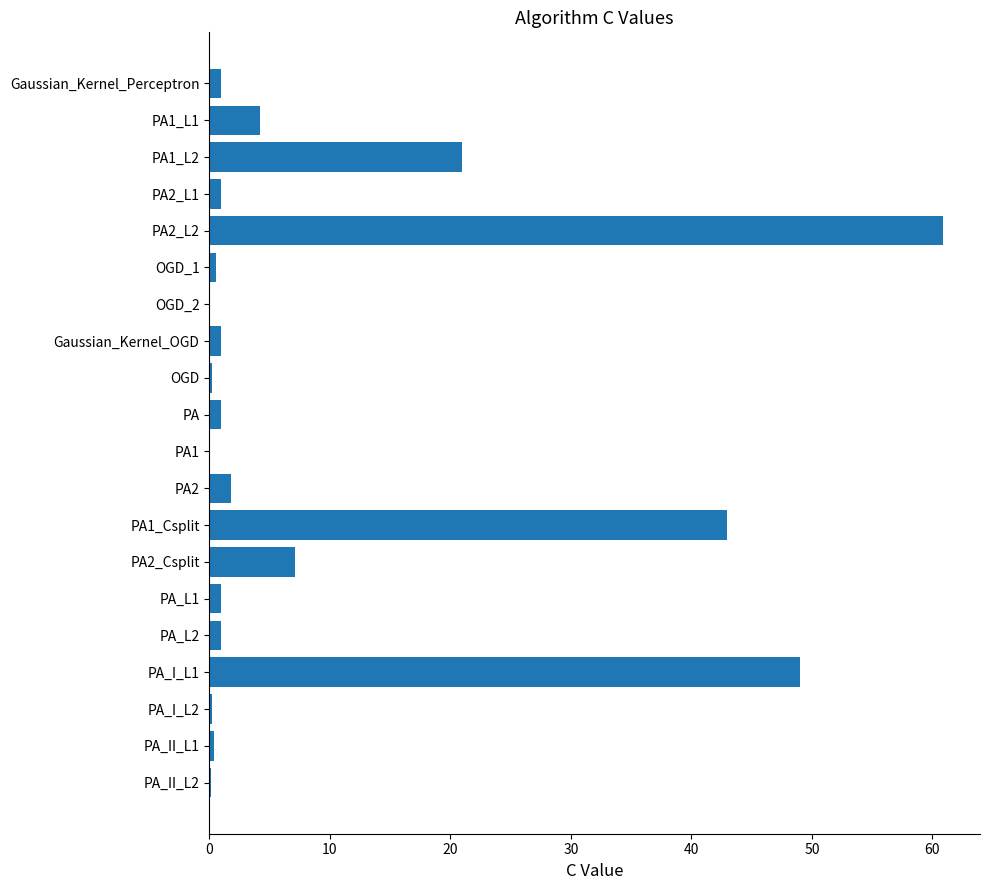

What is the sum of all values?

194.7